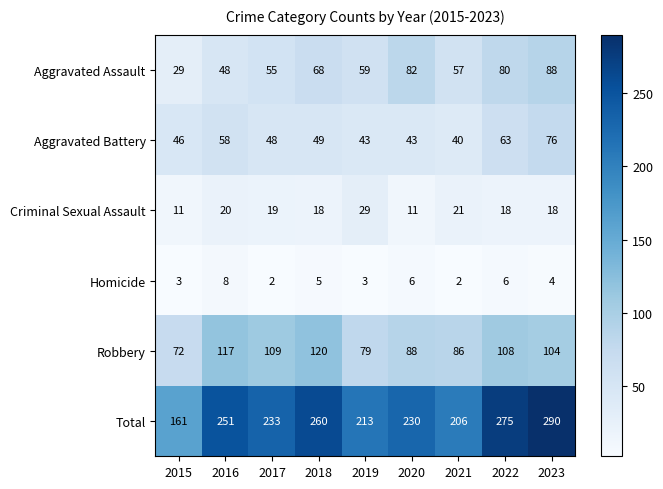

What is the sum of the Robbery values at 2017 and 2021?

195